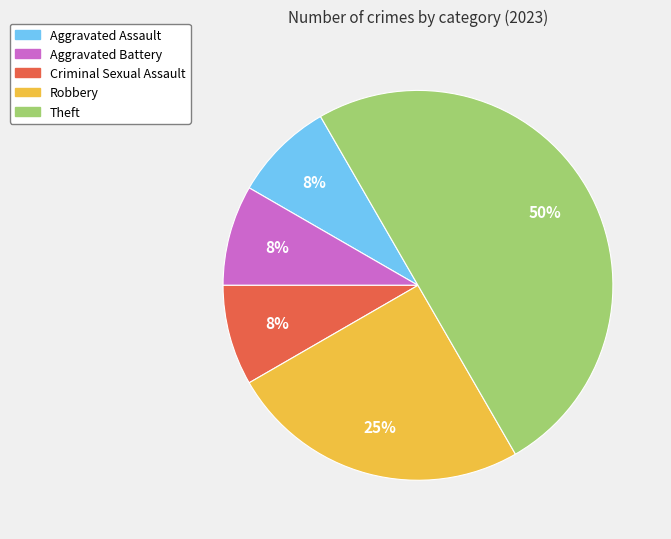

What percentage is the Robbery slice, to the nearest percent?

25%